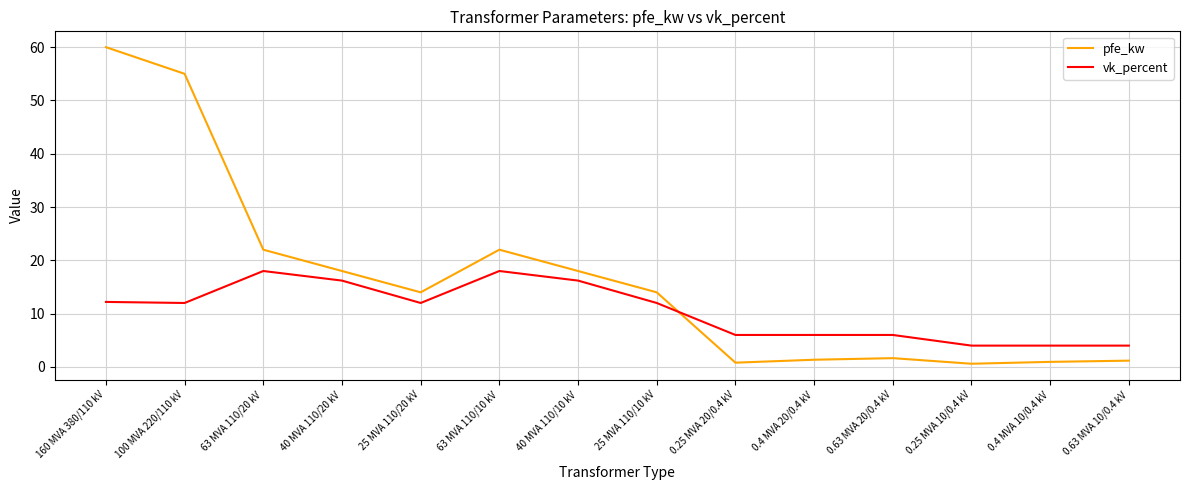

What is the sum of the pfe_kw values at 63 MVA 110/20 kV and 63 MVA 110/10 kV?

44.0